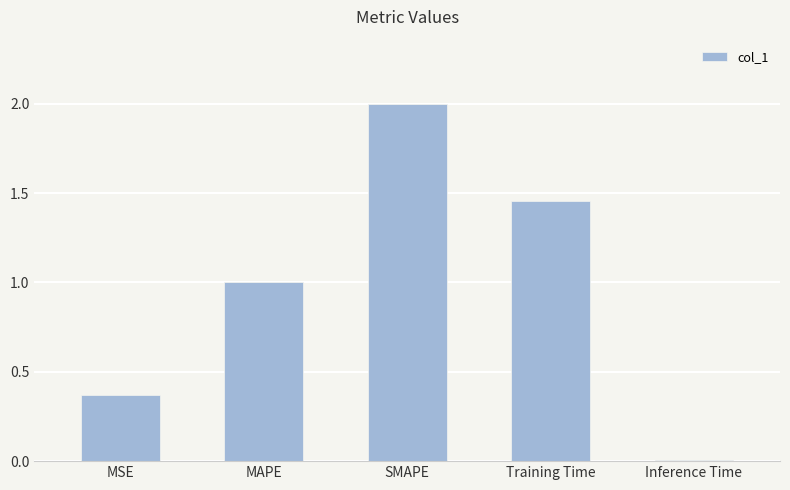

List the labels in order of value, largest first.

SMAPE, Training Time, MAPE, MSE, Inference Time